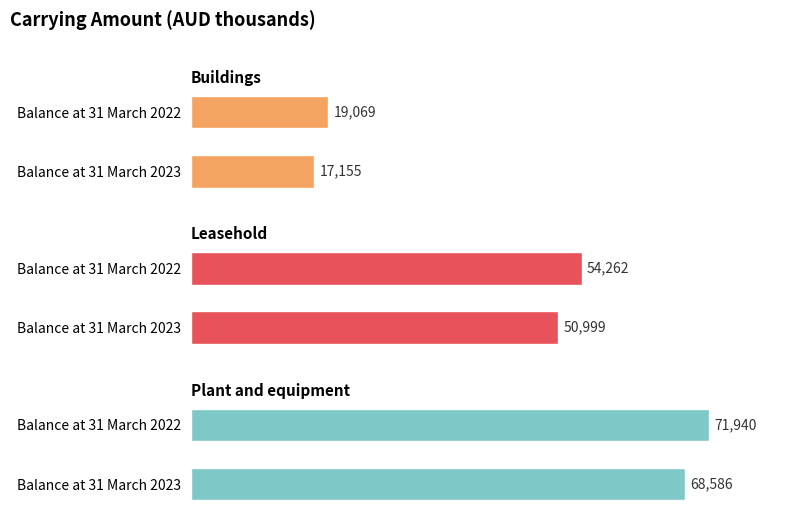

At how many categories does at least one series exceed 70627?

1